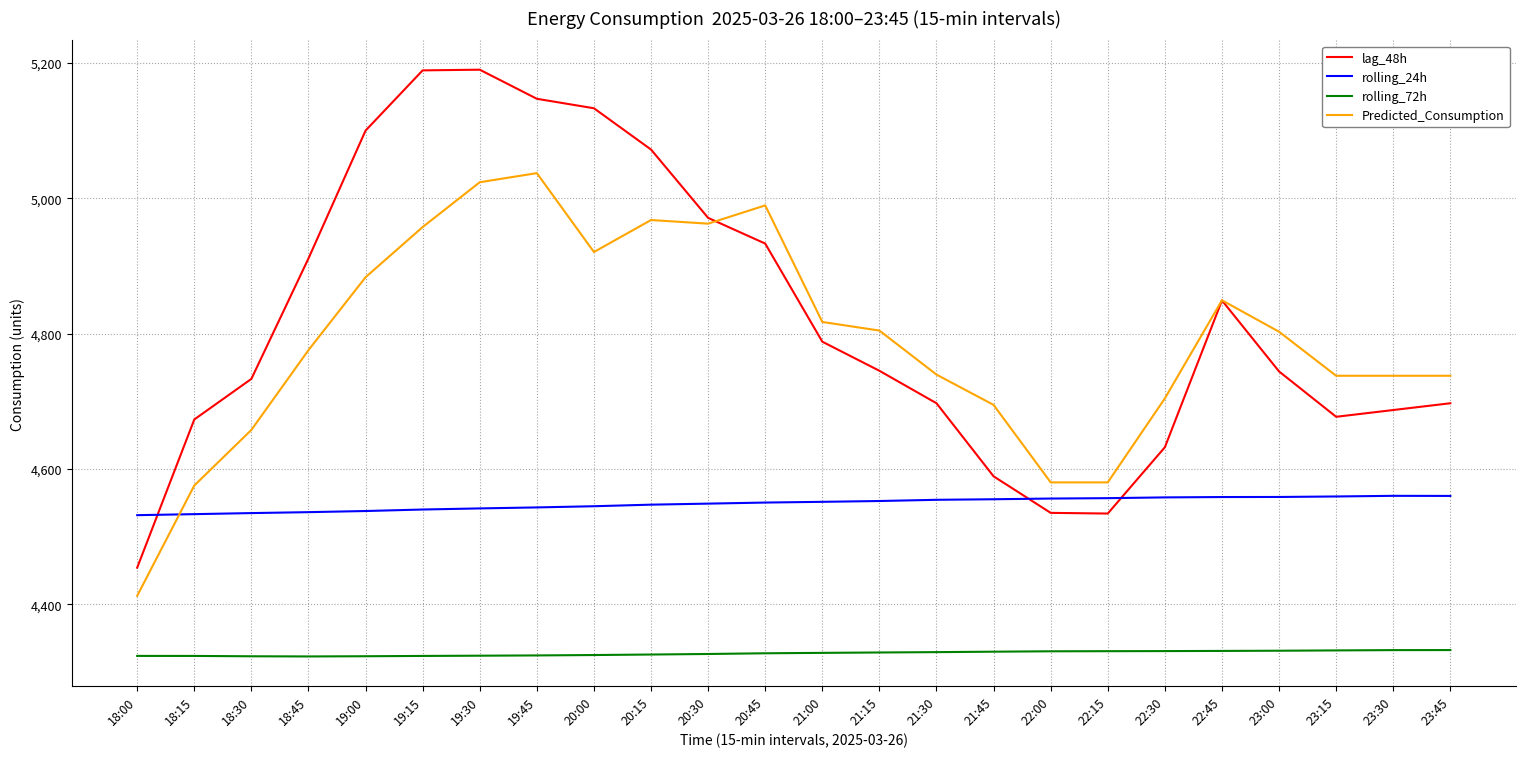

How many distinct data groups are displayed?

4